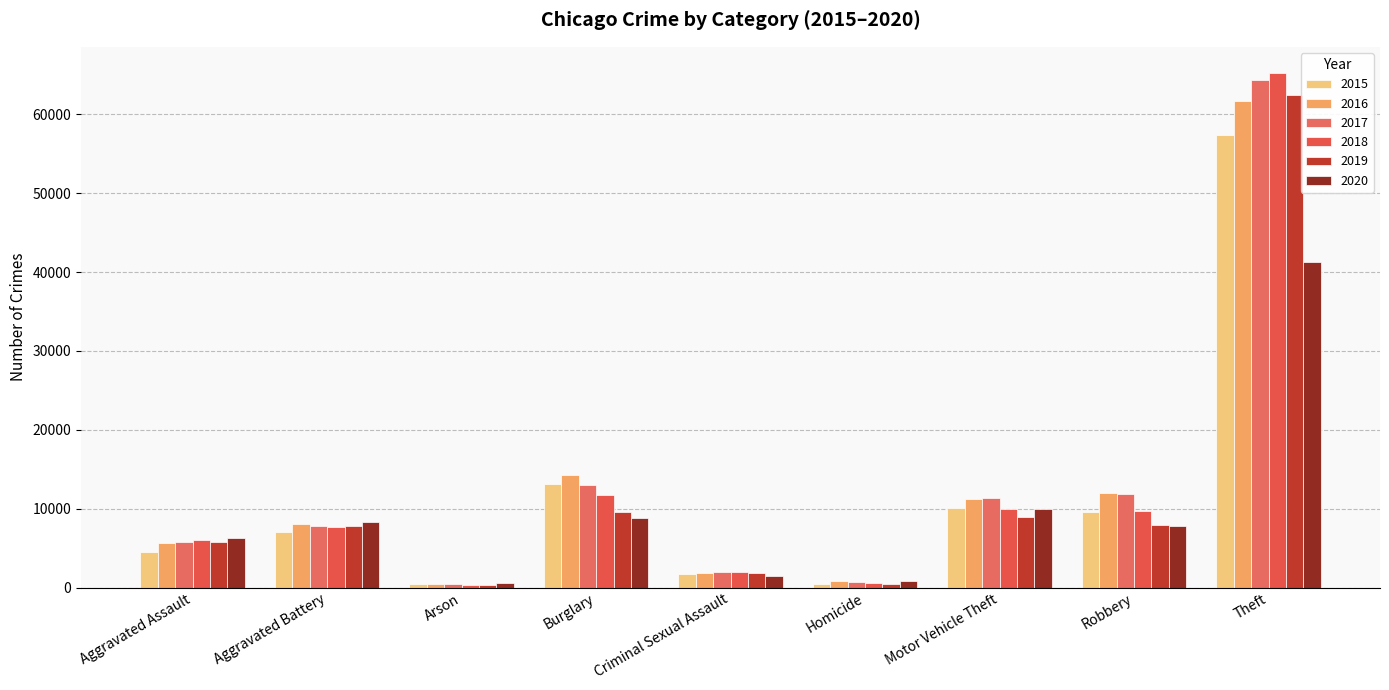

What is the sum of the 2015 values at Criminal Sexual Assault and Robbery?

11336